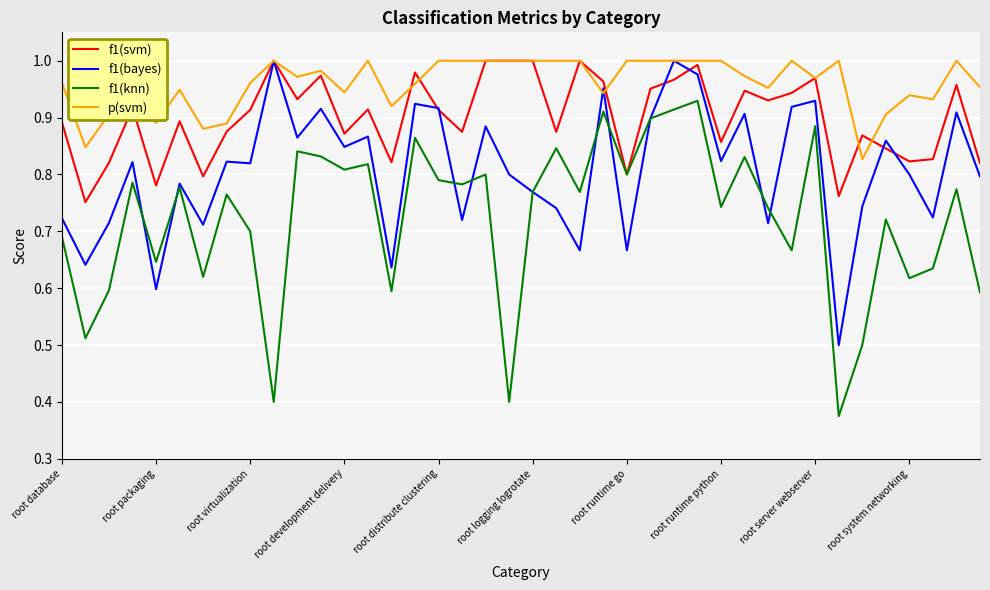

In f1(bayes), how many points are higher than both neighbors (excluding endpoints)?

14